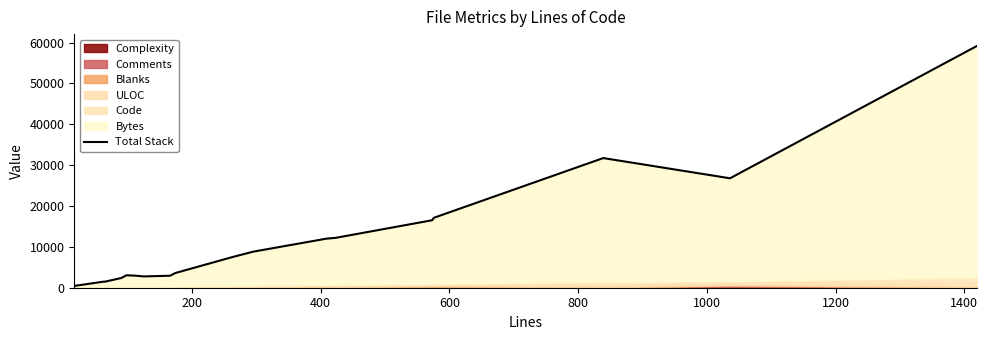

Reading left to right, transcribe all the data shown in this chart.

437	1474	1491	2372	3043	2978	2770	2935	3595	7517	8824	12013	12202	16514	17126	31731	26783	59115